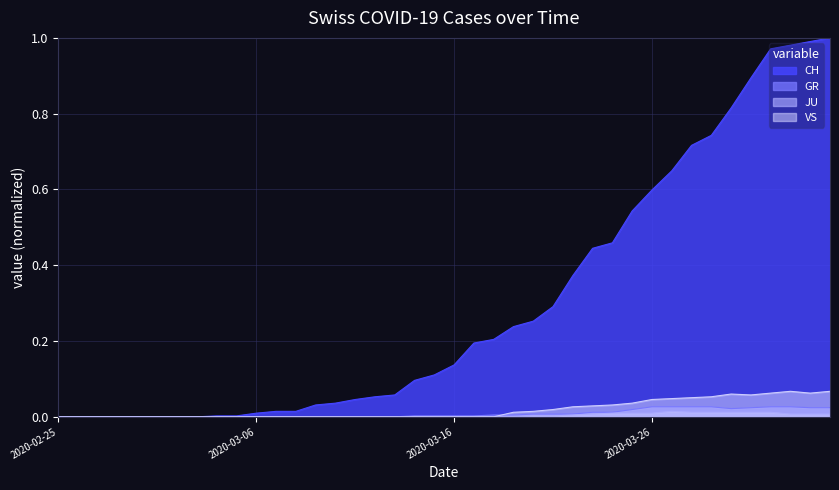

What is the maximum value shown in the chart?

1.0